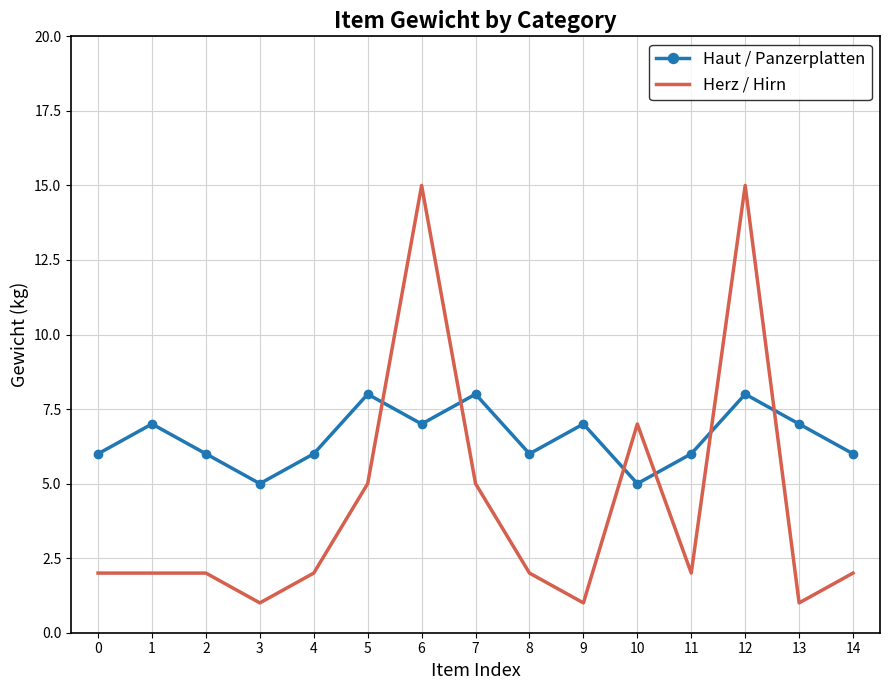

What is the highest value of the Haut / Panzerplatten series?

8